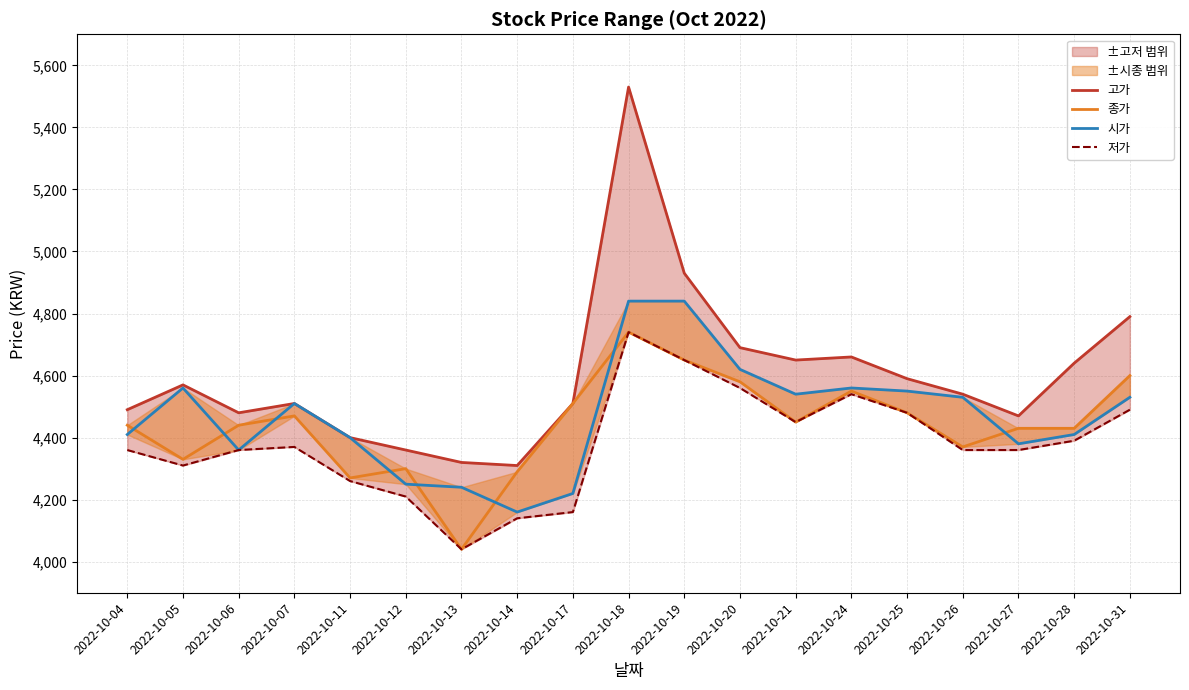

What is the difference between the second highest and minimum values in the 시가 series?

680